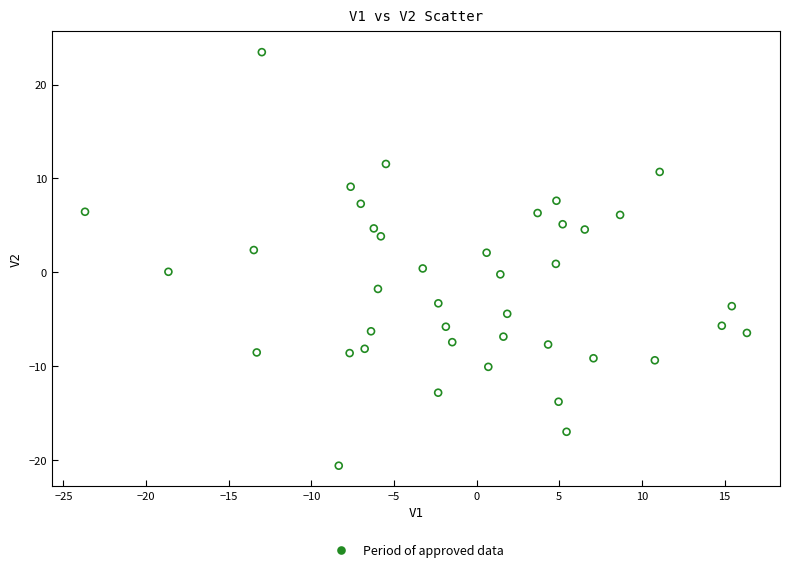

What is the range of Y values (max minus min)?

44.1